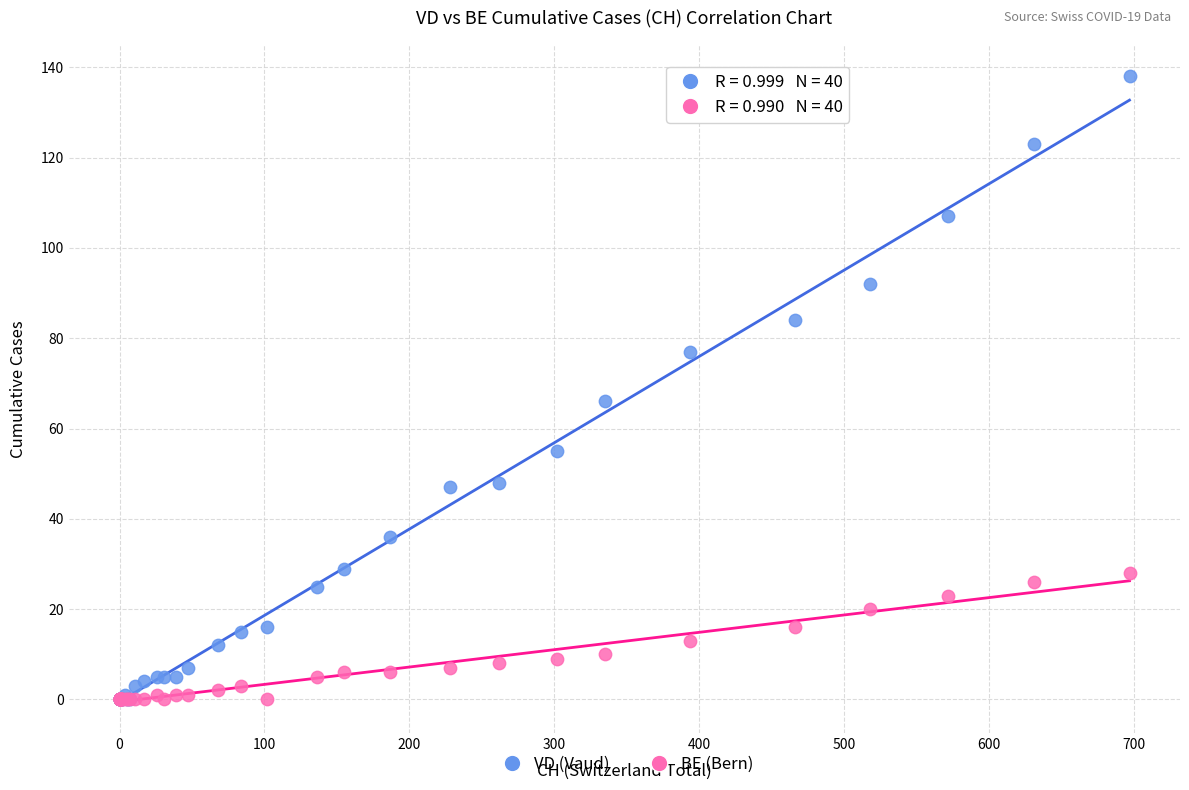

In the VD (Vaud) series, what Y value is closest to 69?

66